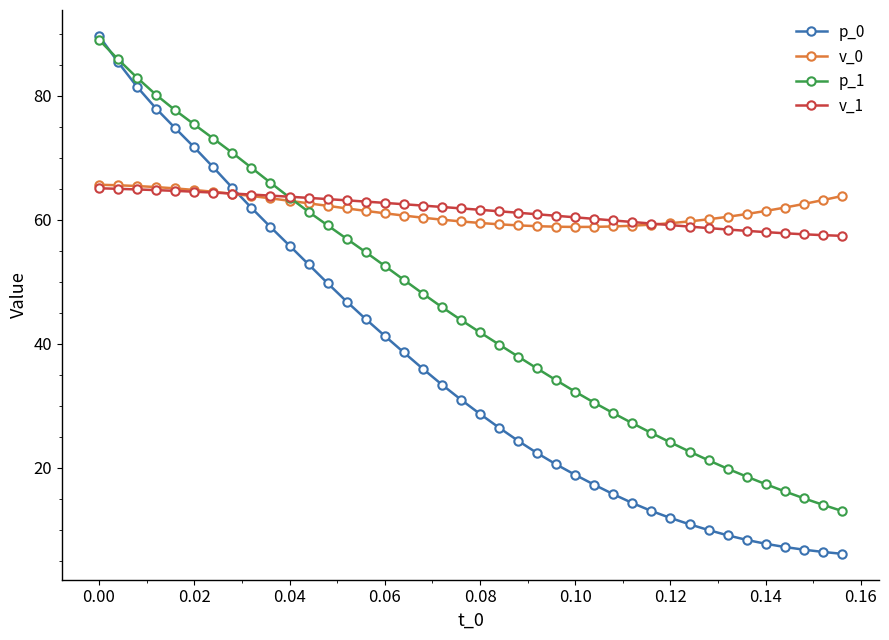

In v_0, how many points are lower than both neighbors (excluding endpoints)?

1